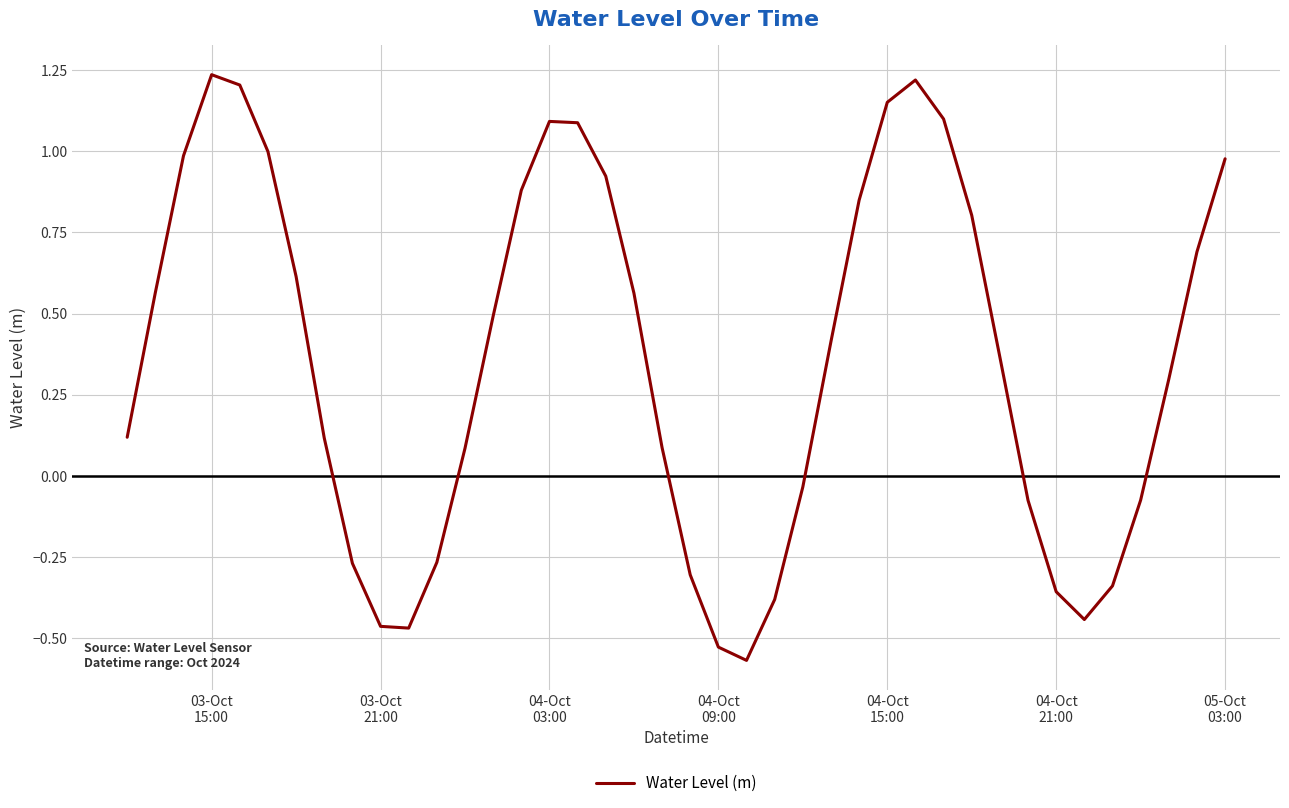

What is the difference between the maximum and minimum values?

1.8